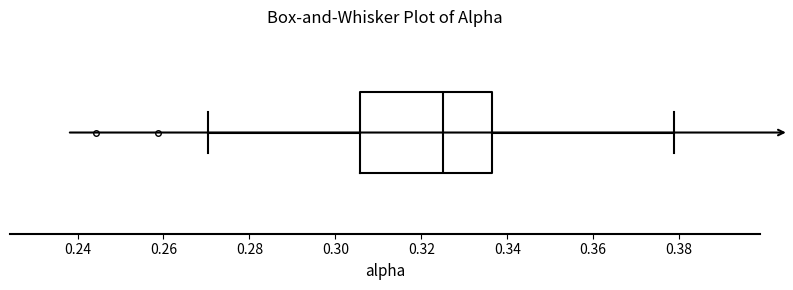

Read this box plot against the x-axis: the position of the median line, the range covered by the box, and the ends of both whiskers. The values are not printed on the chart, so give them approximately, as read against the axis.

median 0.326, box 0.306 to 0.336, whiskers 0.270 to 0.378